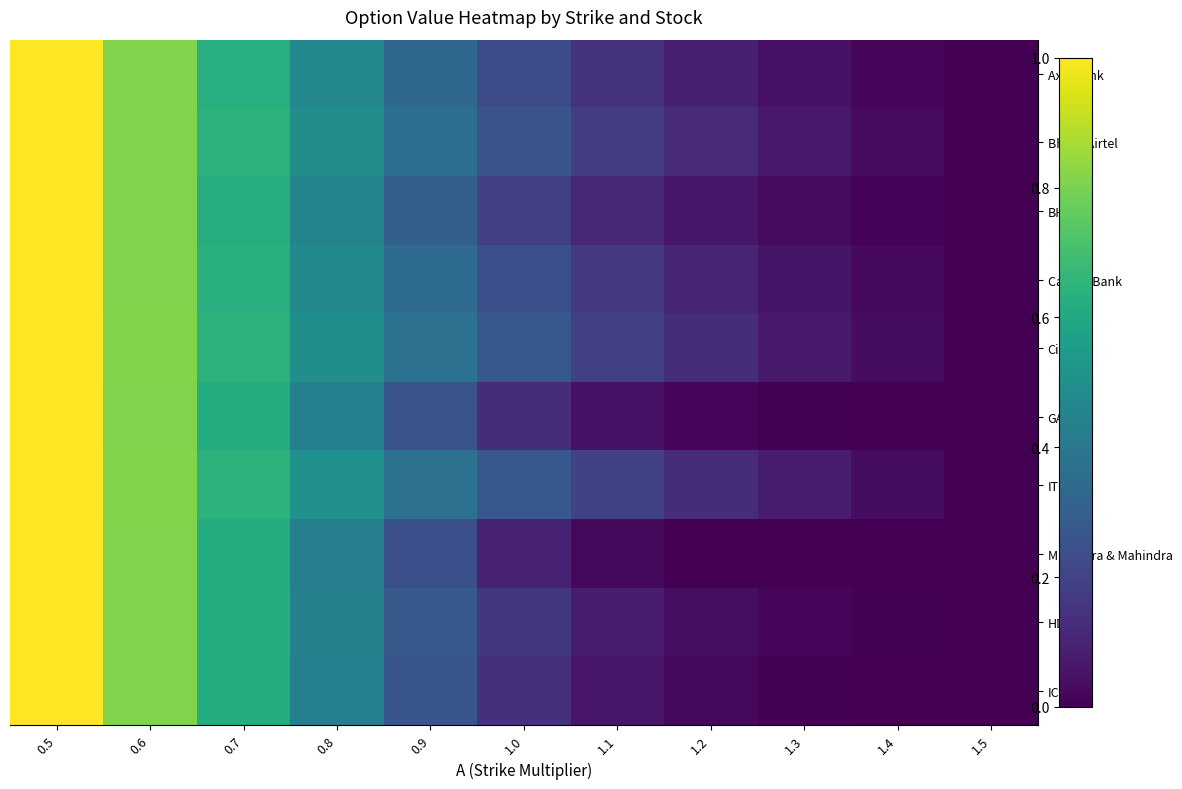

Between 0.8 and 1.0, which series saw the biggest shift?

Mahindra & Mahindra